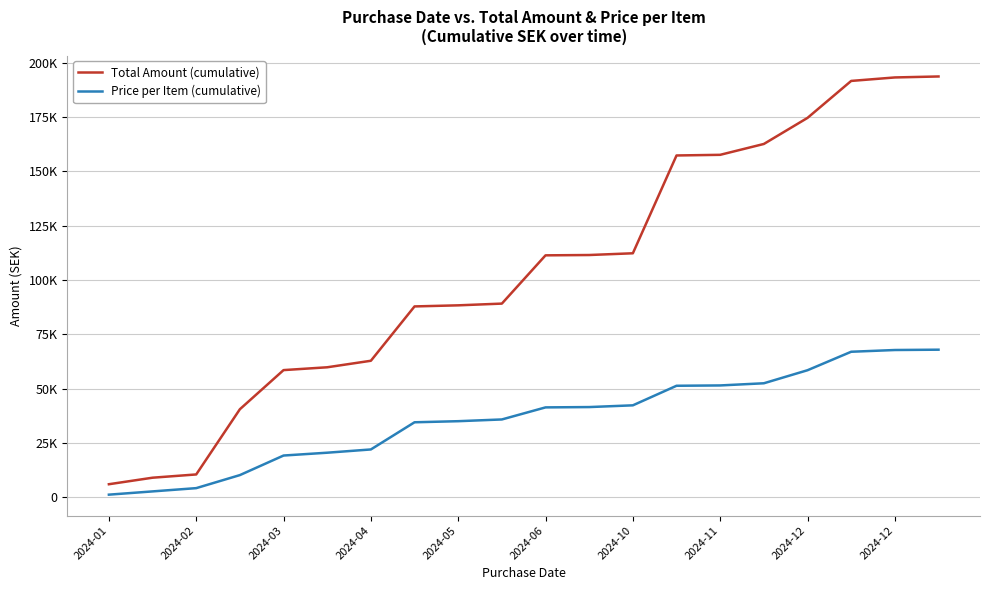

Is this an area chart (filled region under the line)?

No